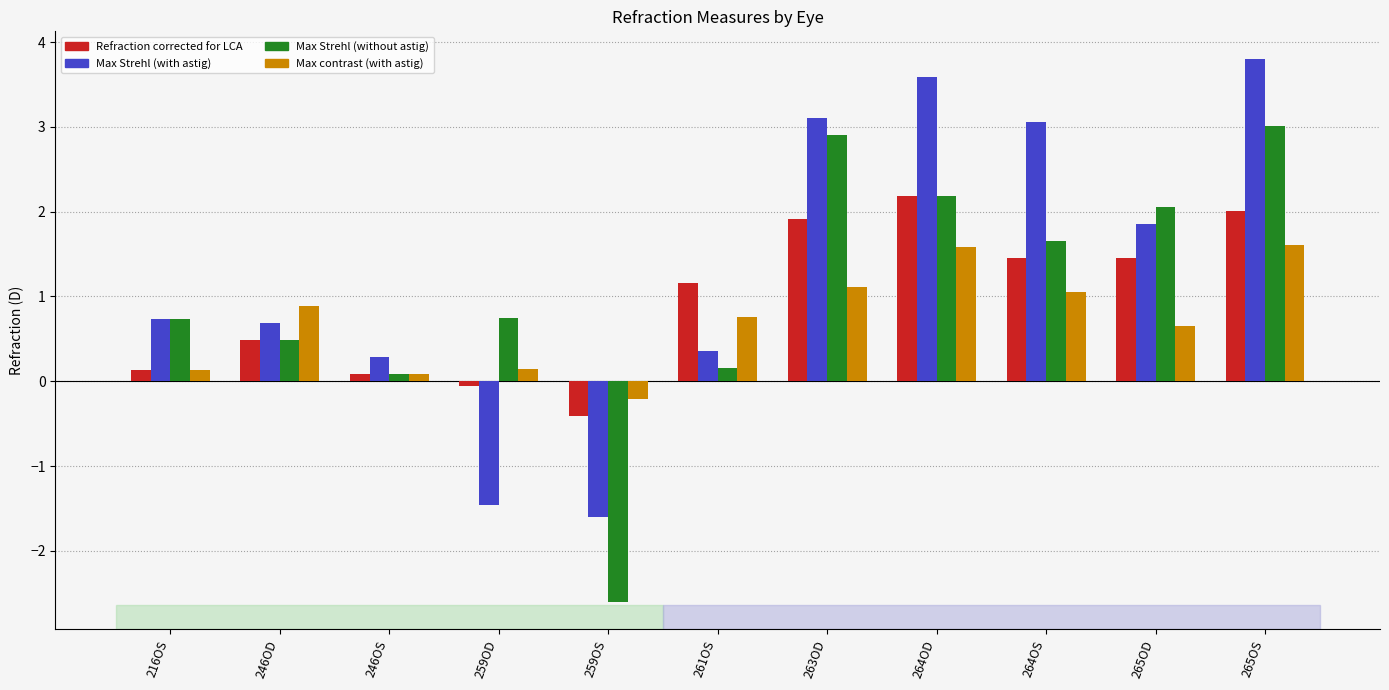

What is the smallest value displayed?

-2.6